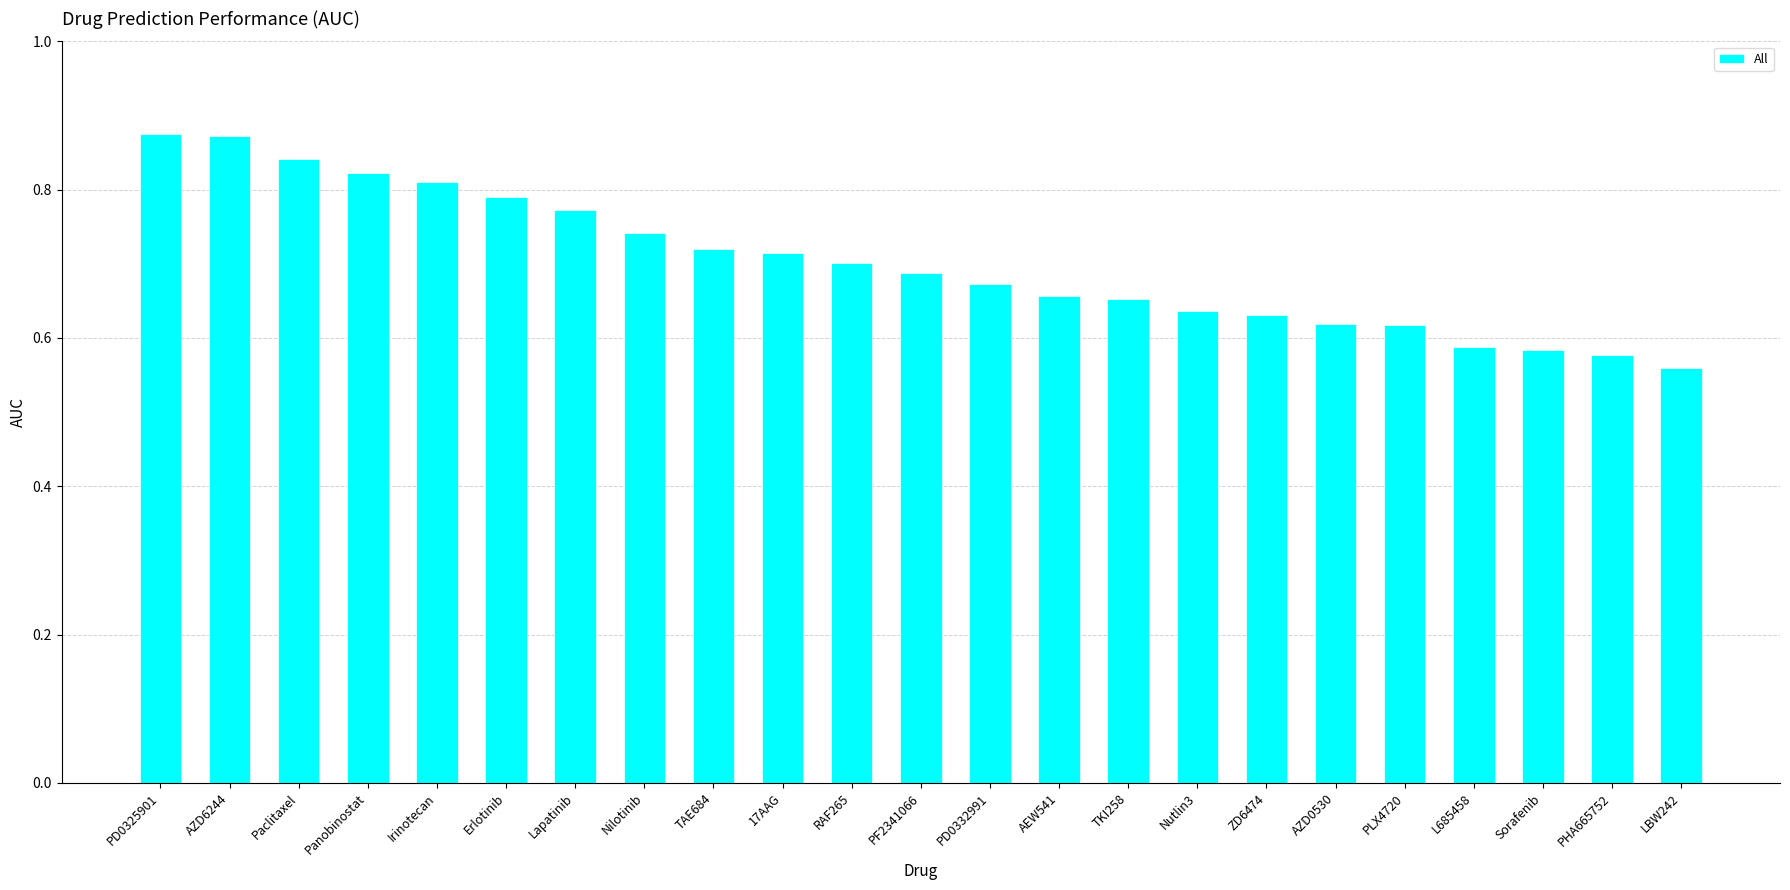

What is the change in value from PD0325901 to L685458?

-0.3